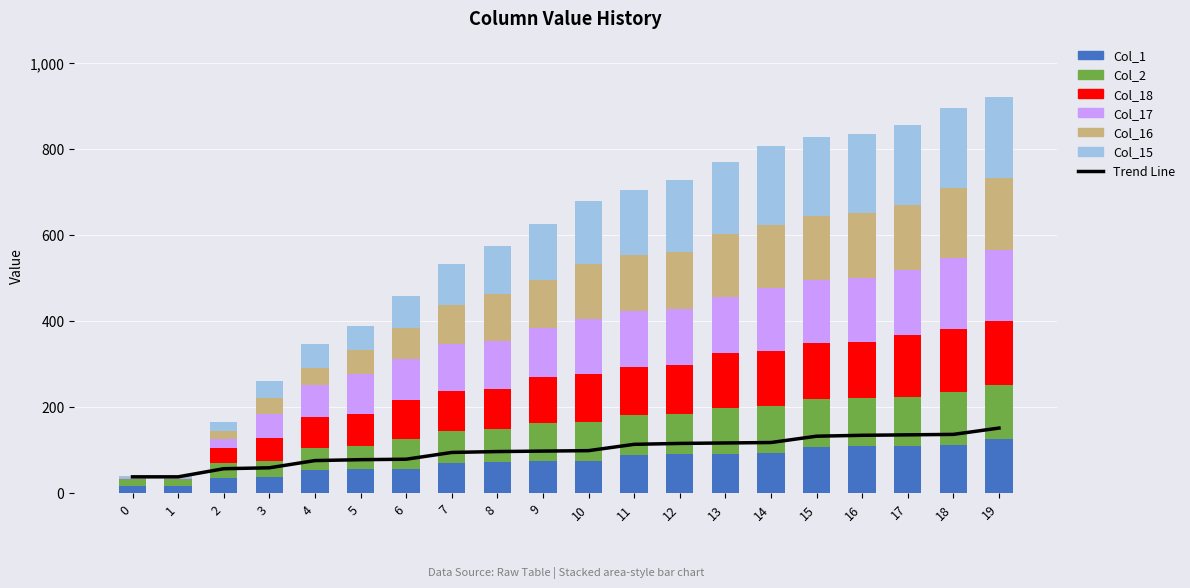

What is the total value across all series at 3?

282.9